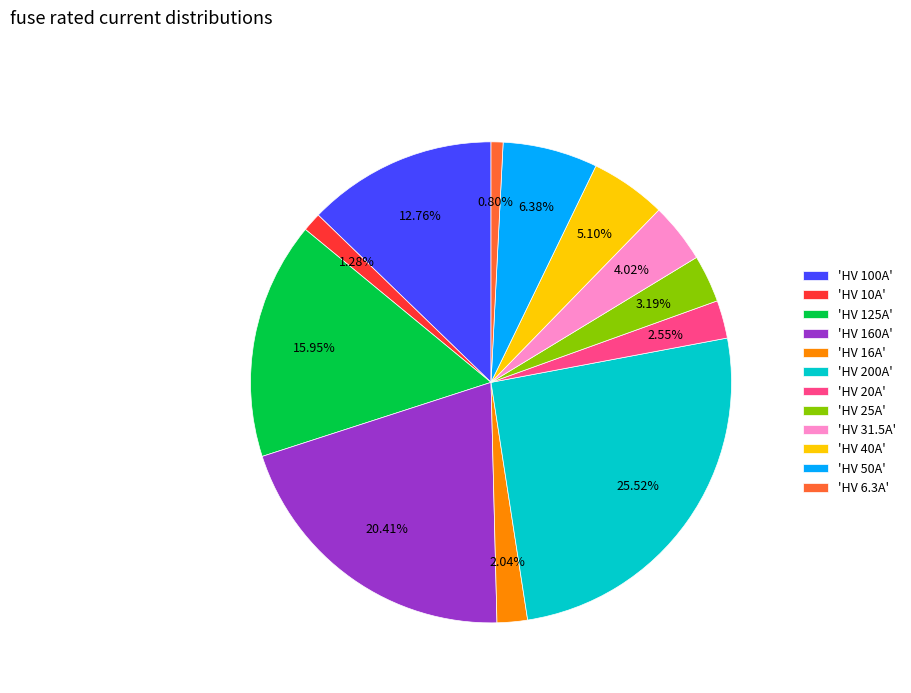

Is 'HV 50A' the majority of the pie?

No